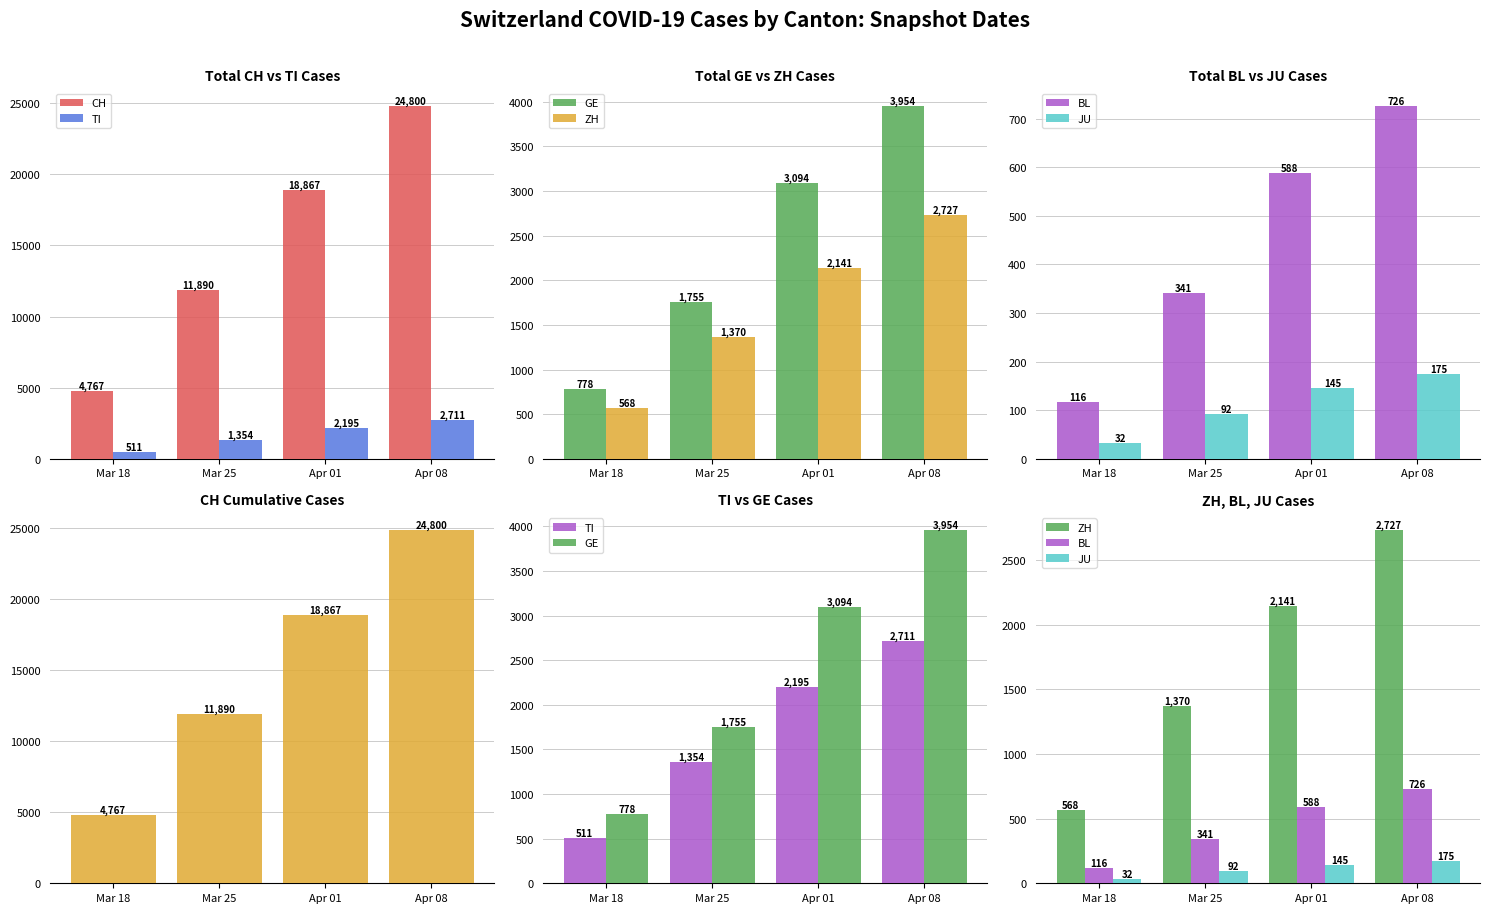

Reading left to right, transcribe all the data shown in this chart.

CH: Mar 18=4767	Mar 25=11890	Apr 01=18867	Apr 08=24800
TI: Mar 18=511	Mar 25=1354	Apr 01=2195	Apr 08=2711
GE: Mar 18=778	Mar 25=1755	Apr 01=3094	Apr 08=3954
ZH: Mar 18=568	Mar 25=1370	Apr 01=2141	Apr 08=2727
BL: Mar 18=116	Mar 25=341	Apr 01=588	Apr 08=726
JU: Mar 18=32	Mar 25=92	Apr 01=145	Apr 08=175